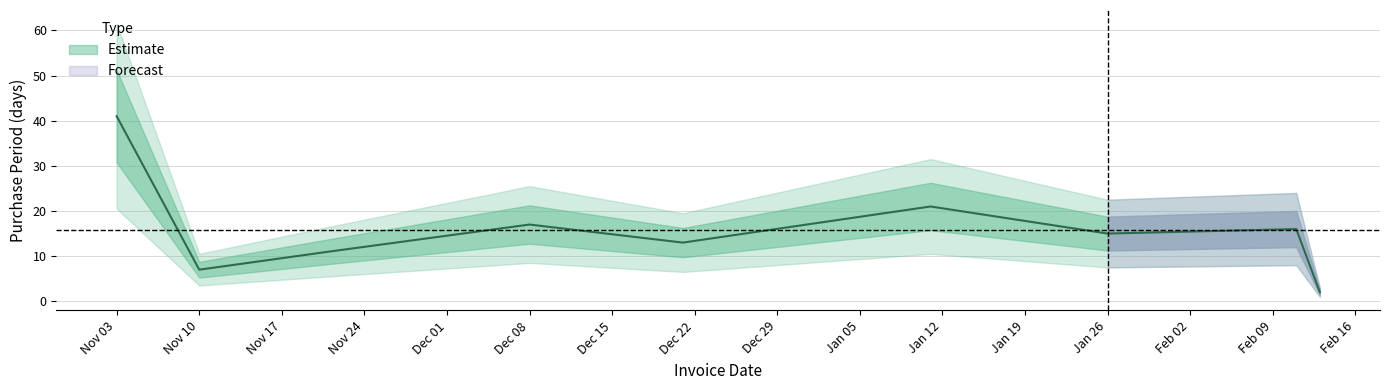

Rank the categories by value from highest to lowest.

2015-11-03, 2016-01-11, 2015-12-08, 2016-02-11, 2016-01-26, 2015-12-21, 2015-11-21, 2015-11-10, 2016-02-13